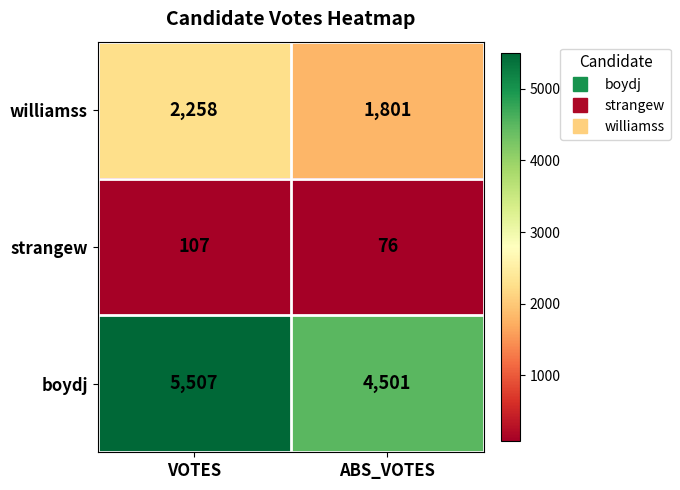

What is the difference between the maximum and minimum values in the strangew series?

31